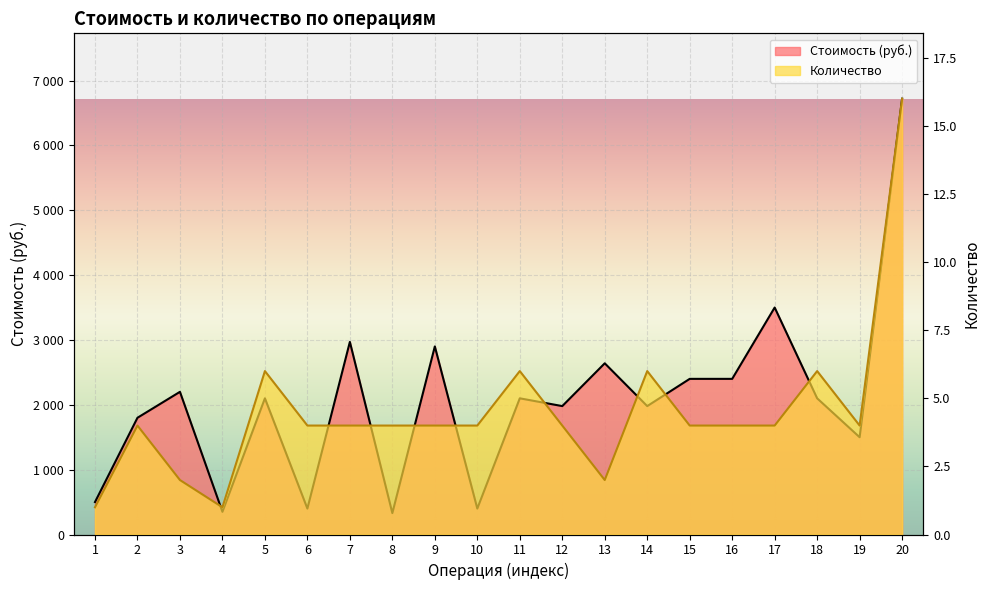

List the labels in order of Стоимость (руб.) value, smallest first.

8, 4, 6, 10, 1, 19, 2, 12, 14, 5, 11, 18, 3, 15, 16, 13, 9, 7, 17, 20